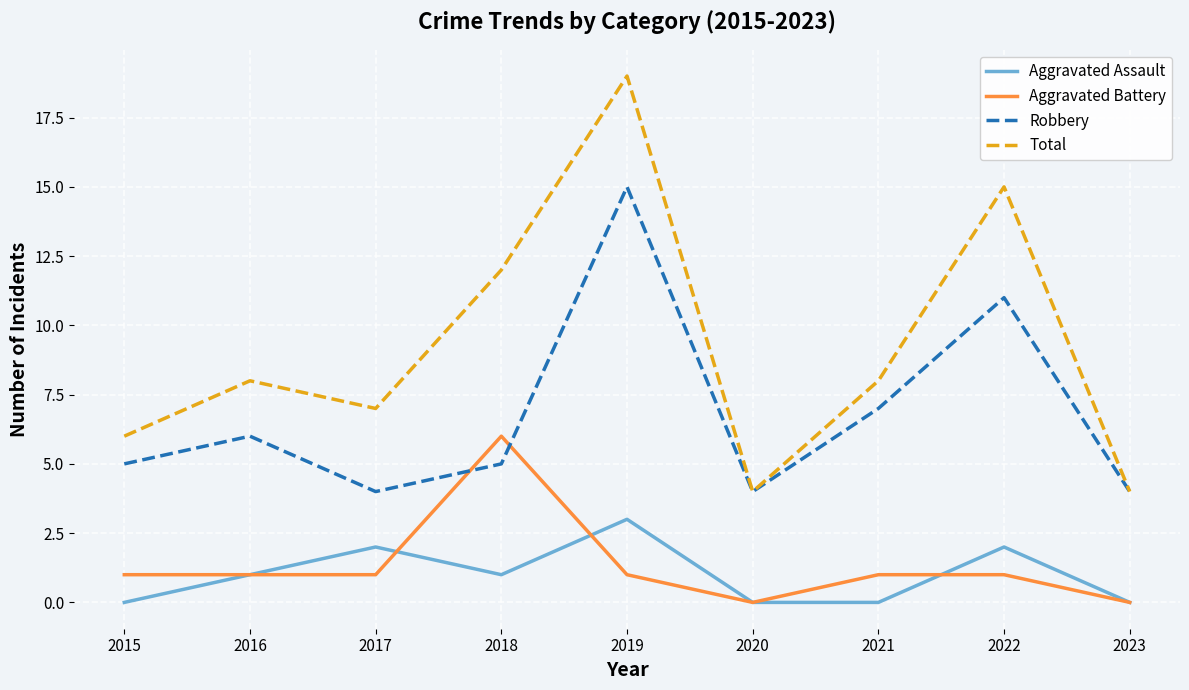

What is the sum of all Robbery values?

61